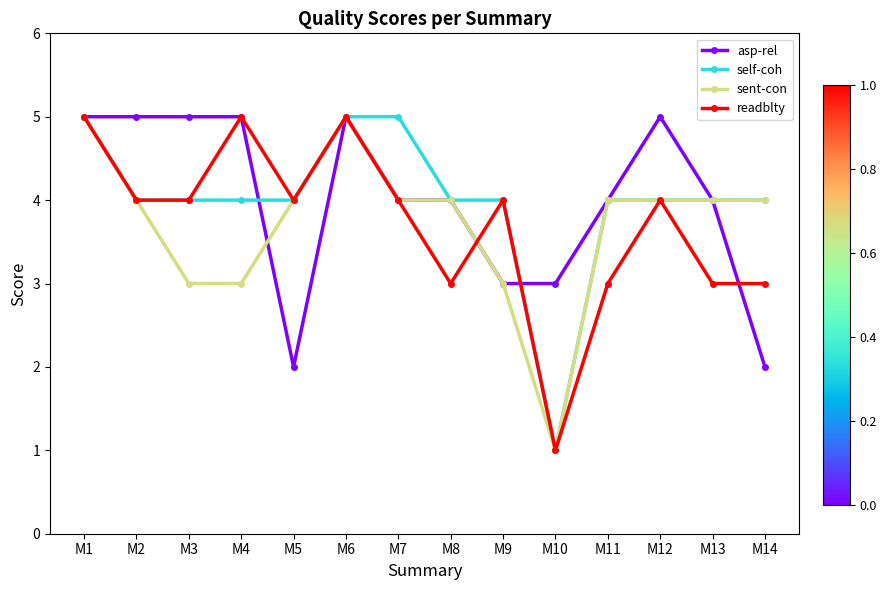

How many lines are shown in the chart?

4